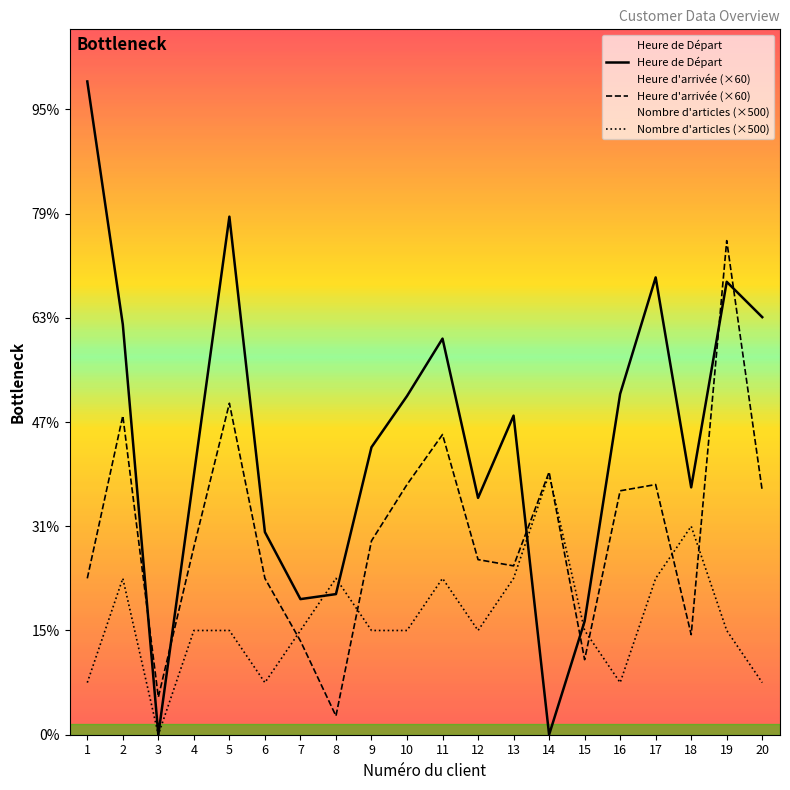

True or false: Heure d'arrivée has more than 0 points higher than both neighbors.

True